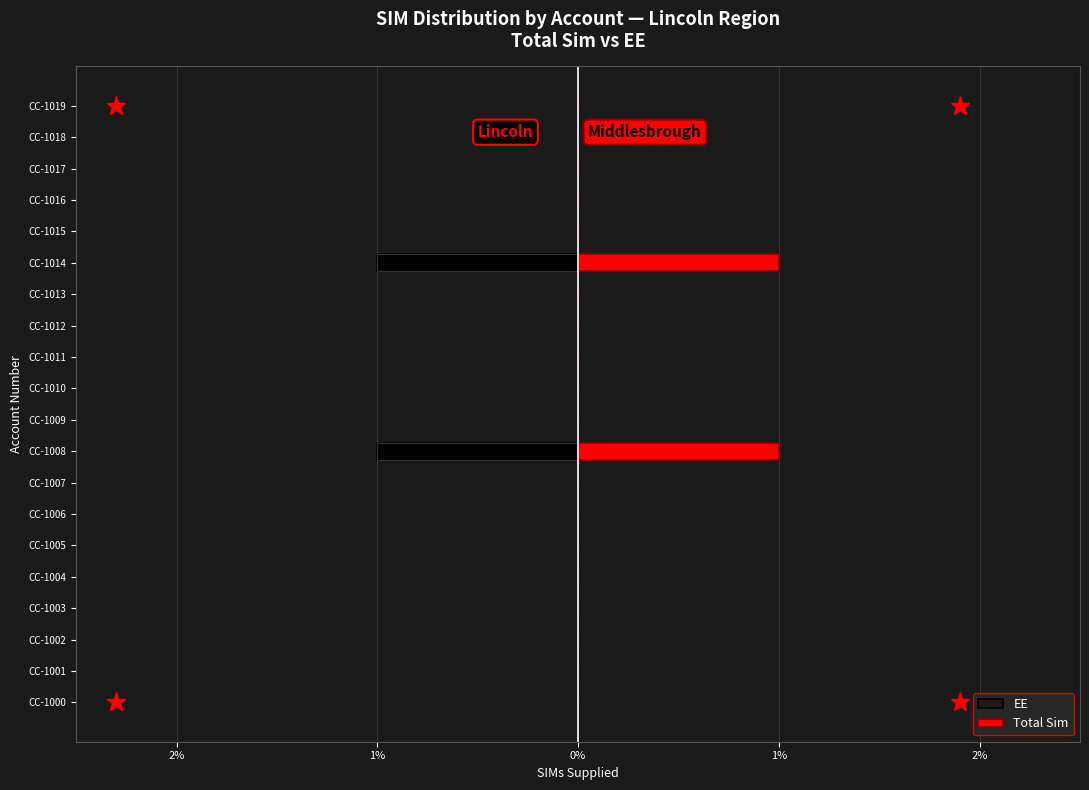

What is the difference between the maximum and second lowest values in the EE series?

1